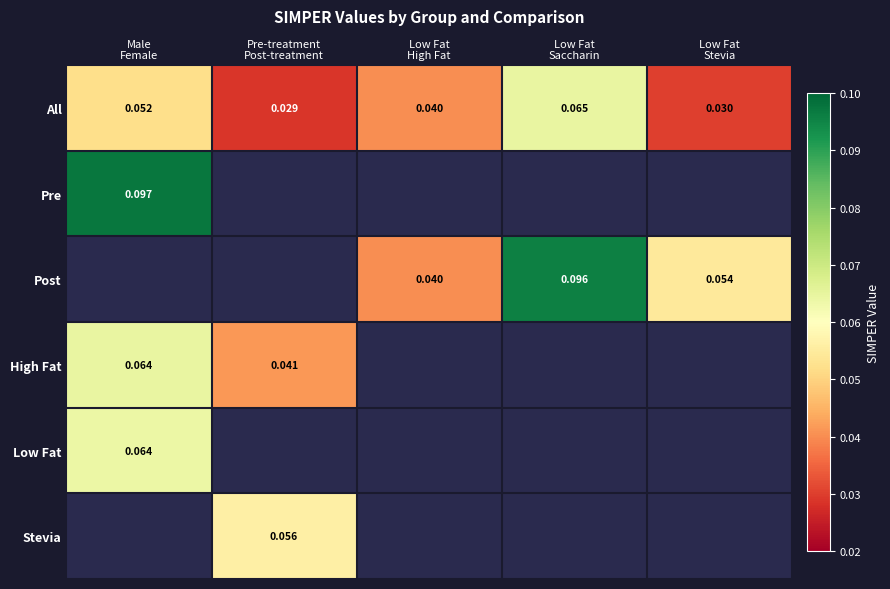

What is the approximate value of All at Low Fat Saccharin?

0.1